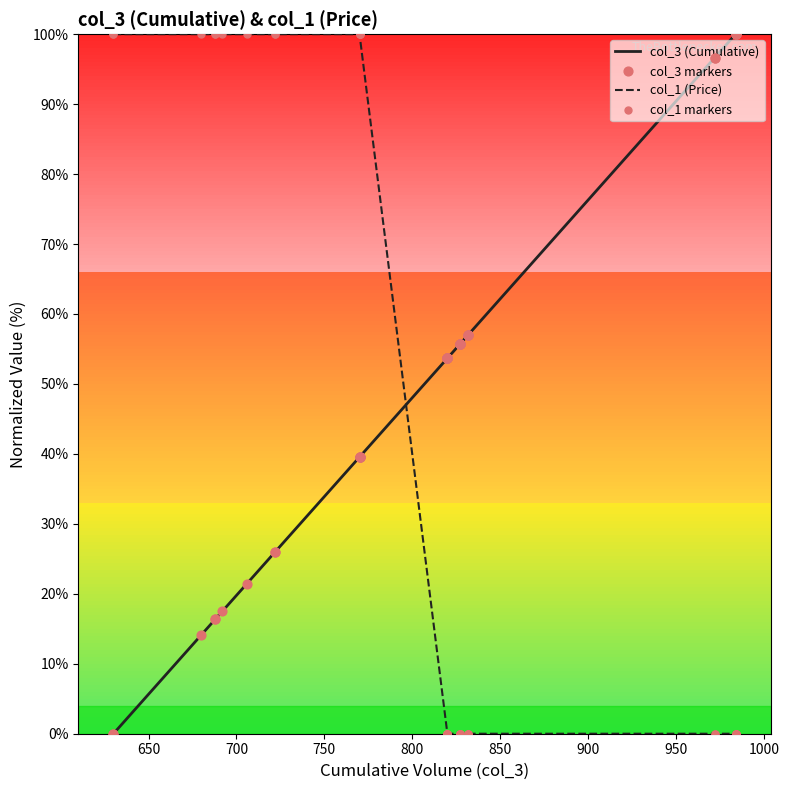

What are all the series names shown in the legend?

col_3 (Cumulative), col_1 (Price), col_3 markers, col_1 markers